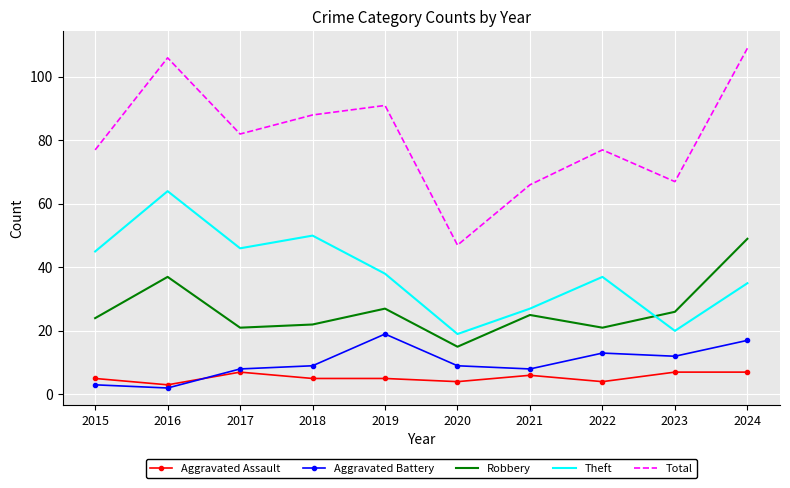

What are all the series names shown in the legend?

Aggravated Assault, Aggravated Battery, Robbery, Theft, Total